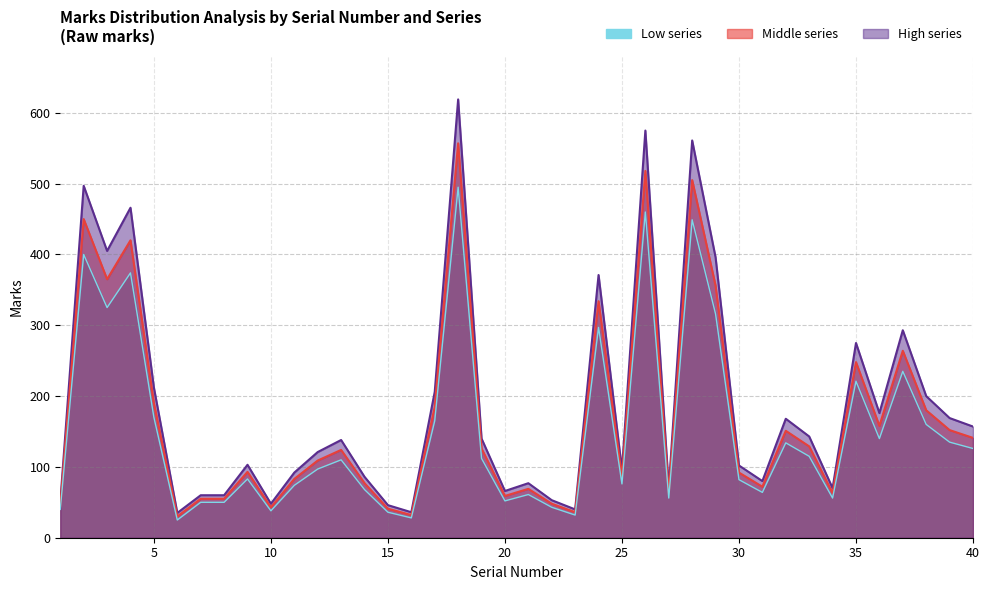

In Low series, how many points are lower than both neighbors (excluding endpoints)?

11